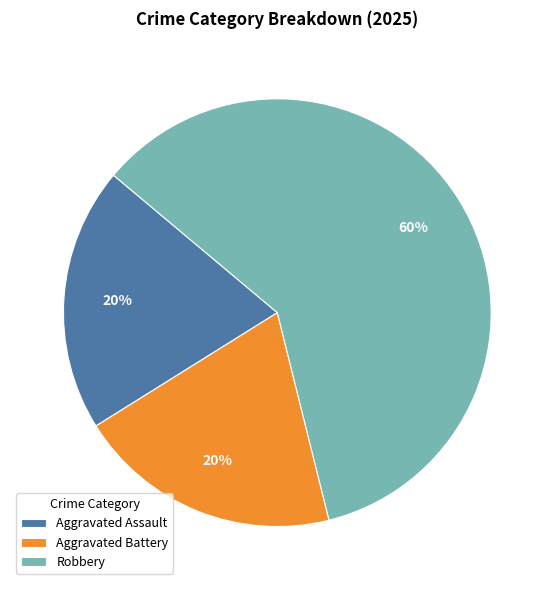

How many segments does this pie chart have?

3